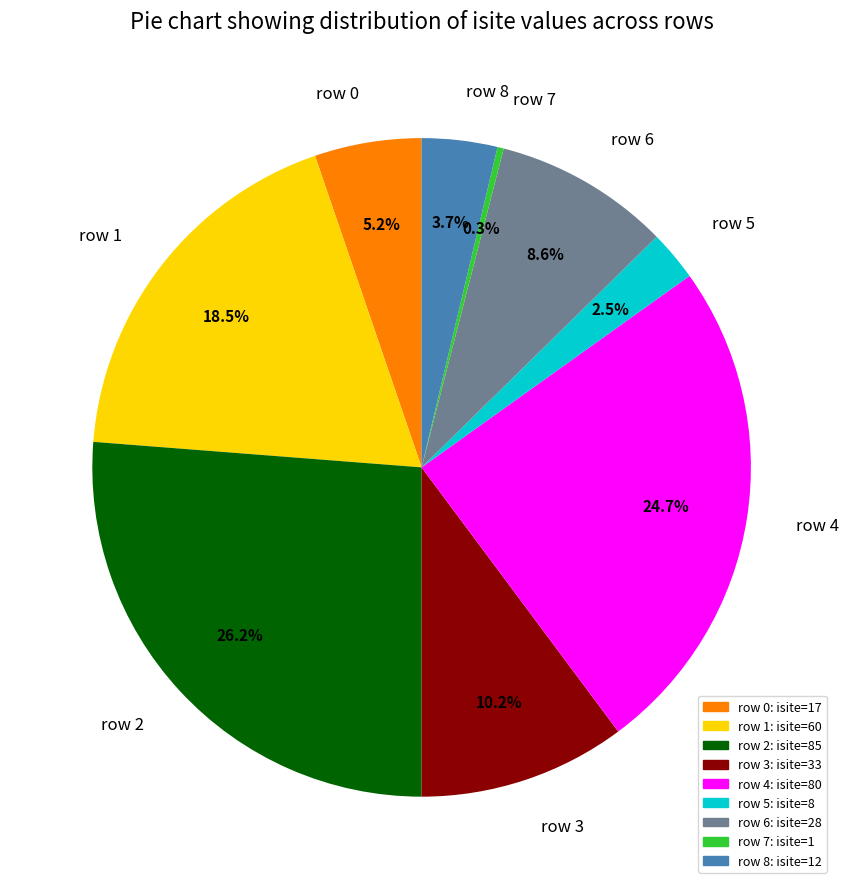

To the nearest percent, what percentage of the pie is row 6?

9%